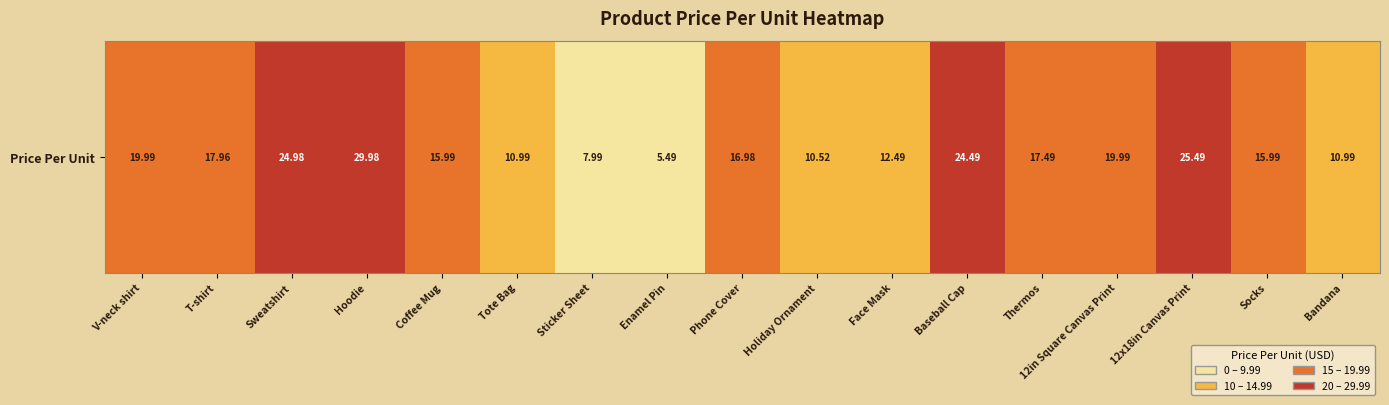

How many series are shown in this chart?

1